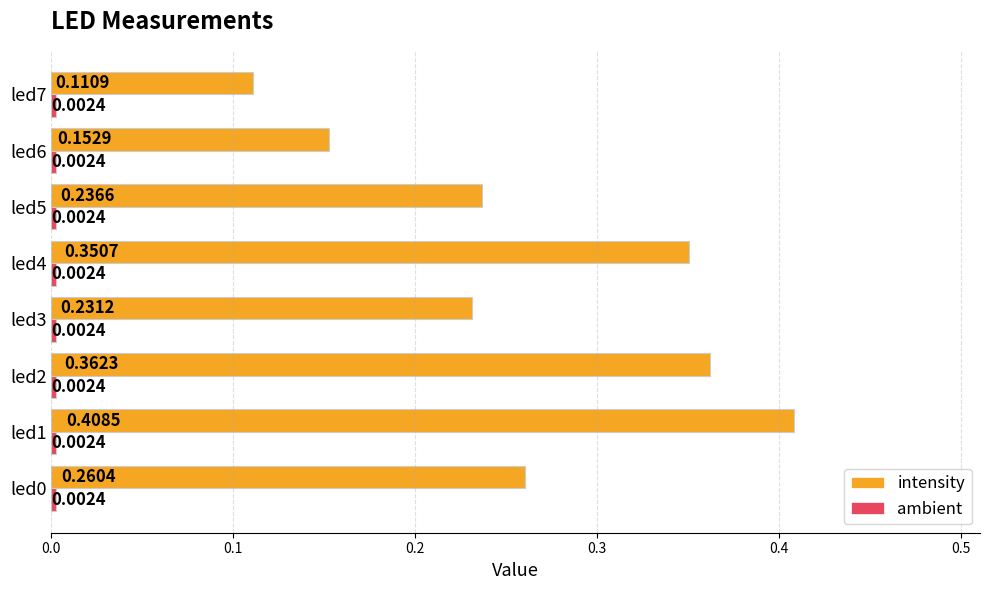

At how many categories does at least one series exceed 0?

8